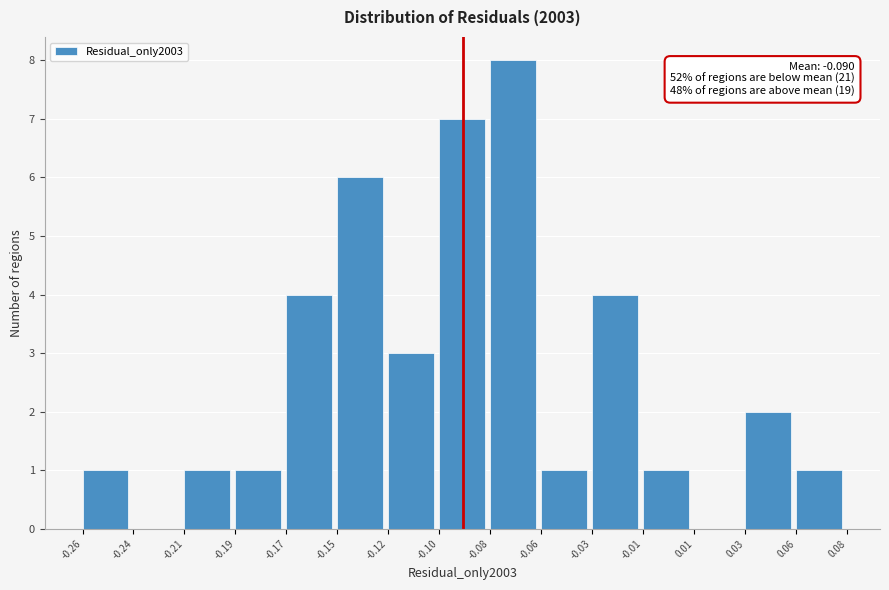

Reading left to right, what are all the values shown in this chart?

-0.26=1	-0.24=0	-0.21=1	-0.19=1	-0.17=4	-0.15=6	-0.12=3	-0.10=7	-0.08=8	-0.06=1	-0.03=4	-0.01=1	0.01=0	0.03=2	0.06=1